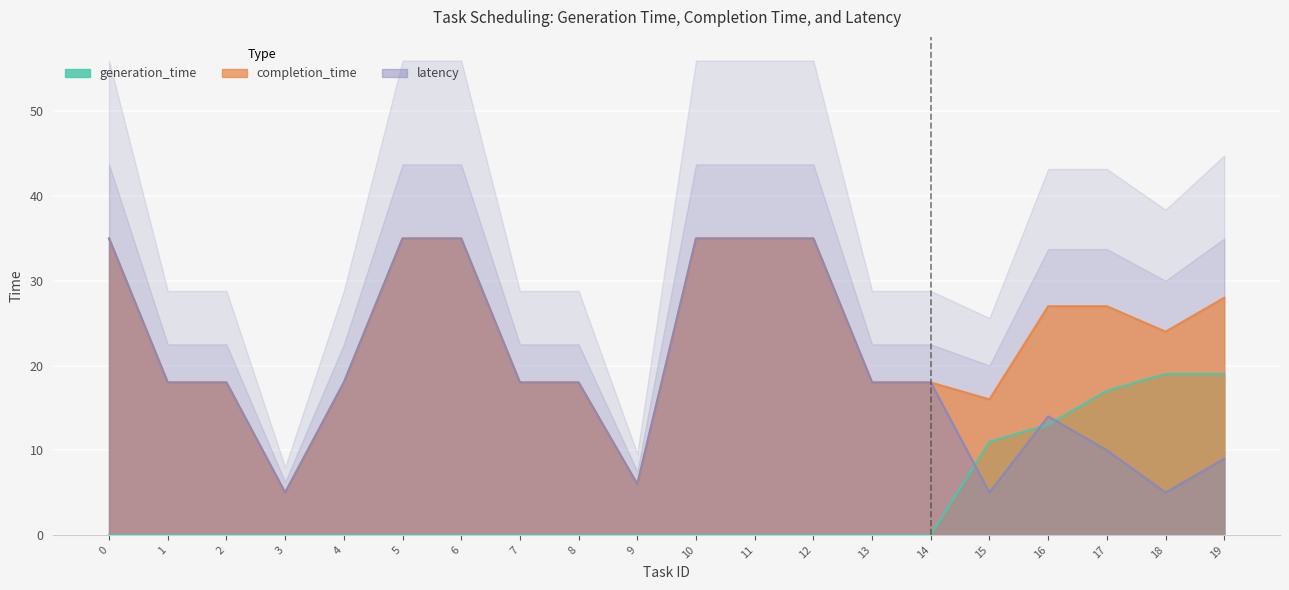

The latency series shows 5 at 3. True or false?

True